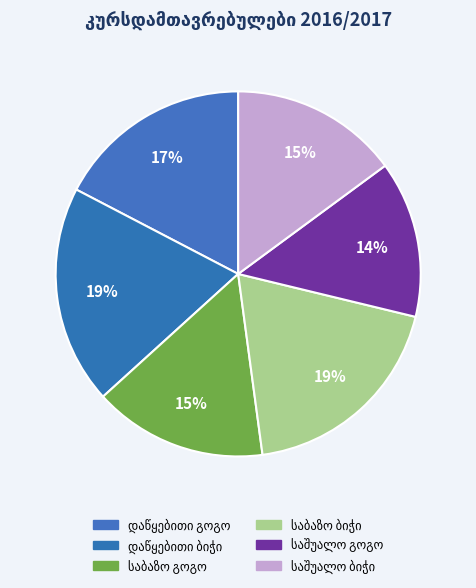

How many slices are in this pie chart?

6